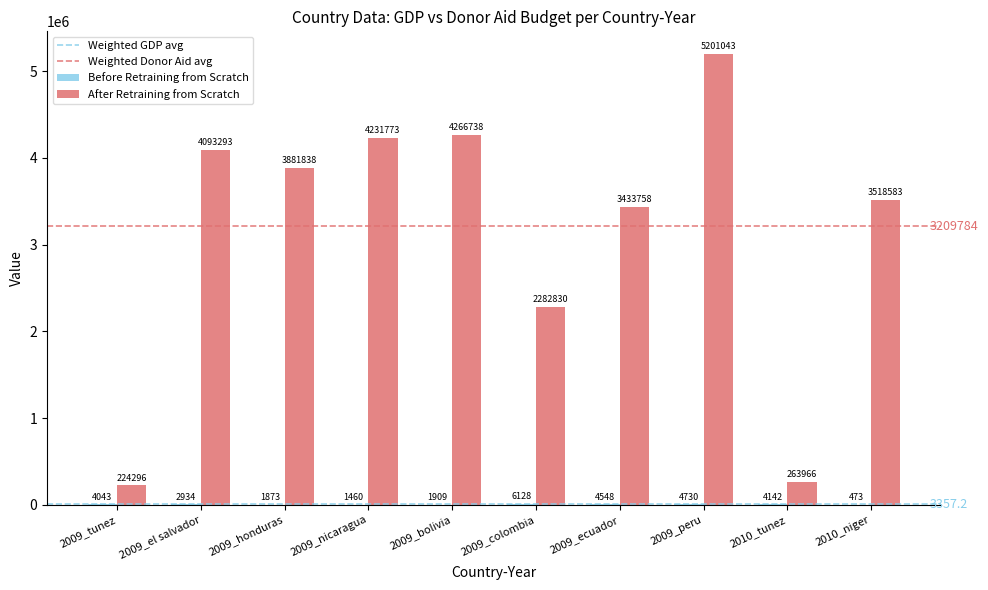

At which category does the chart reach its peak across all series?

2009_peru